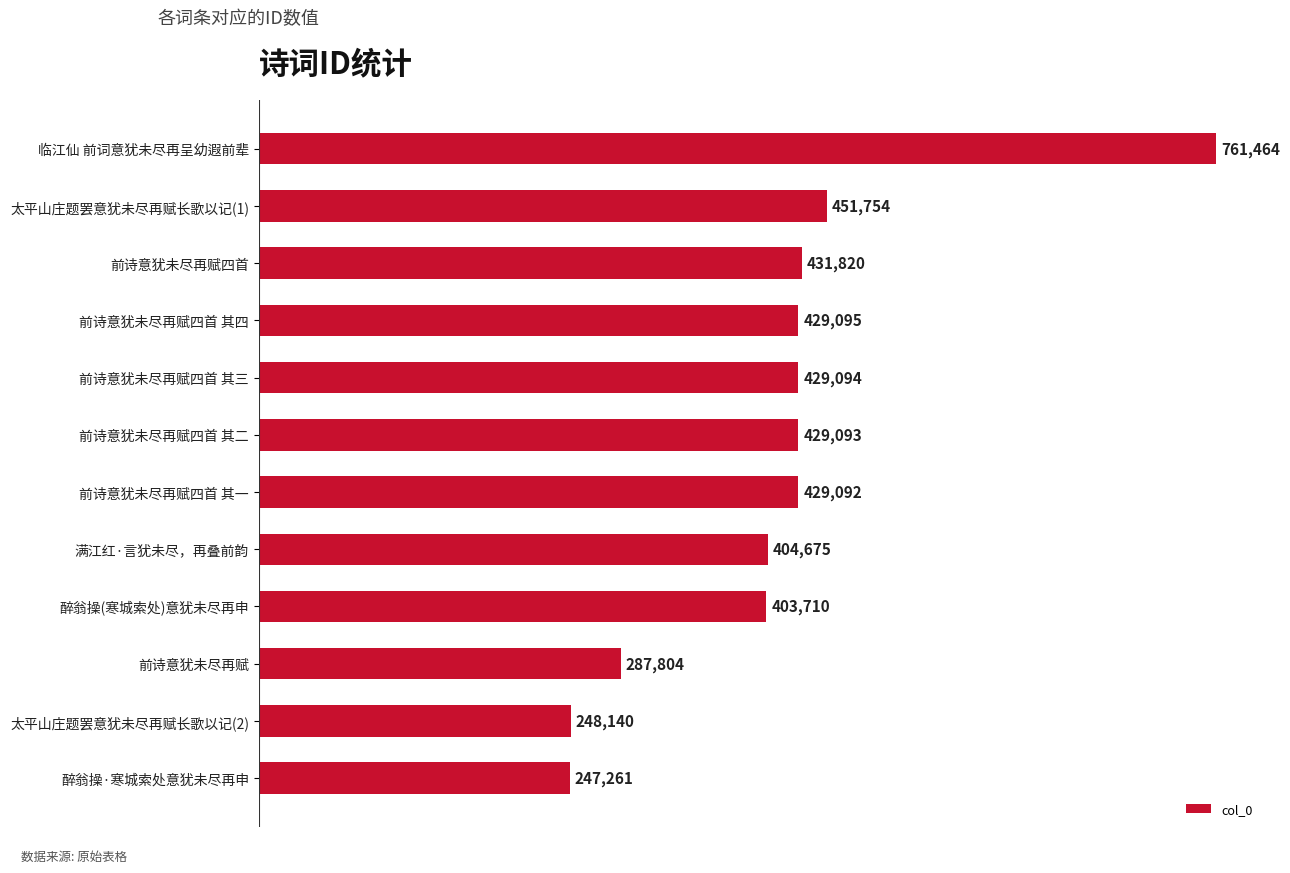

What value does the data have at 醉翁操(寒城索处)意犹未尽再申?

403710